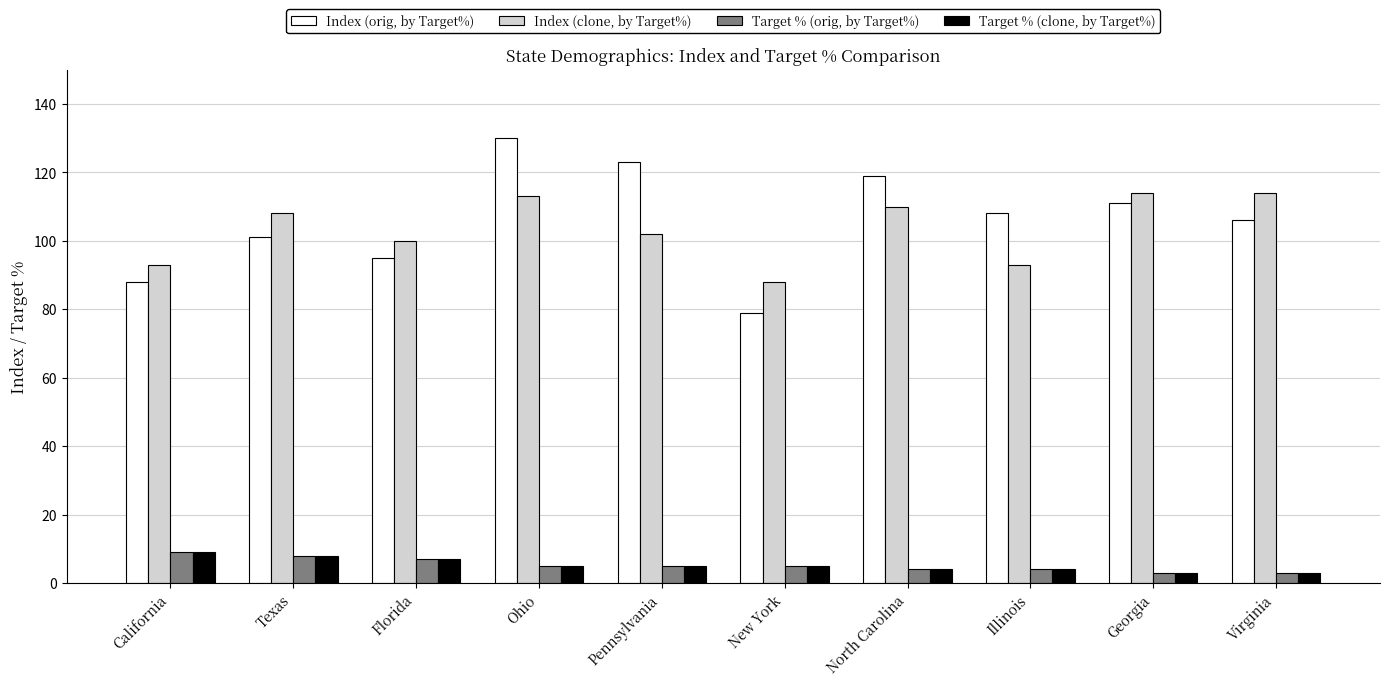

How many groups of bars are there?

10